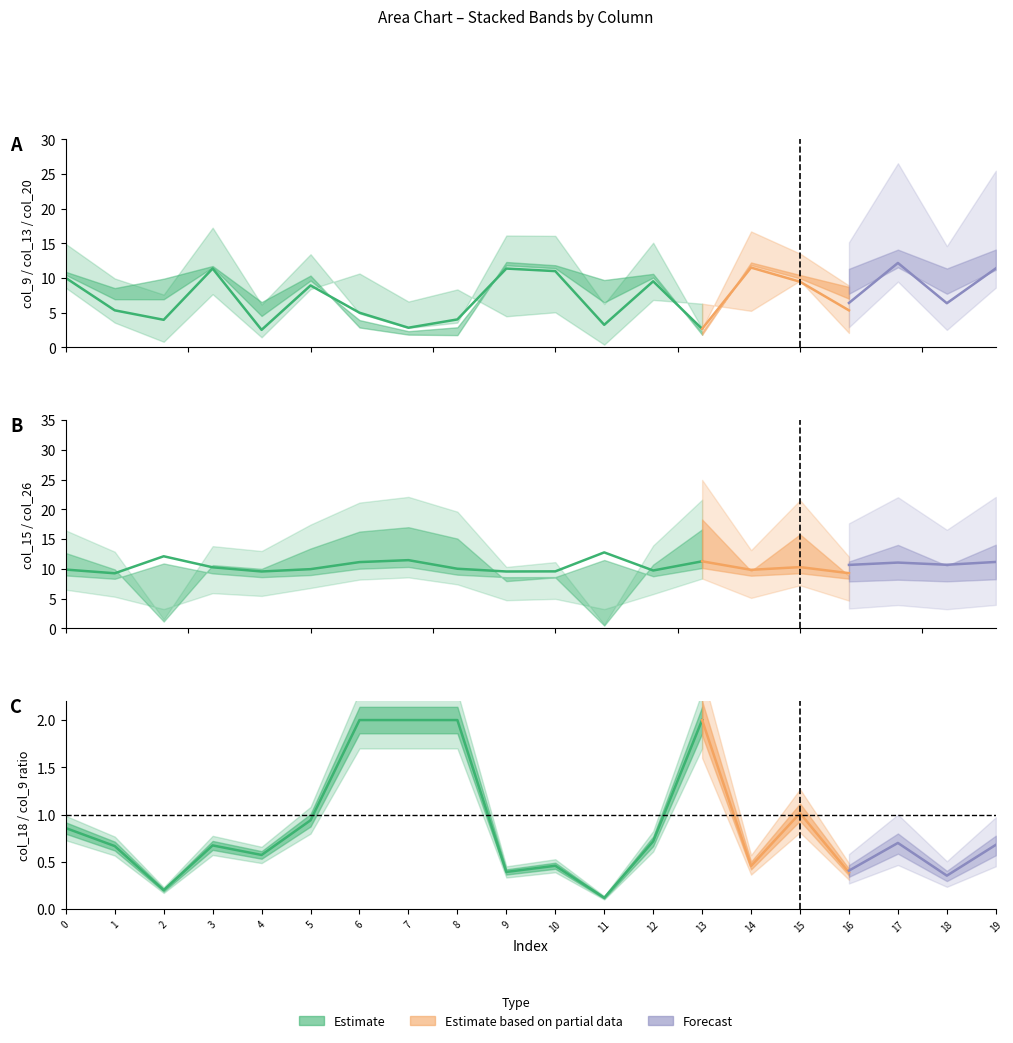

Rank the series at 4 from highest to lowest value.

col_26, col_15, col_13, col_20, col_9, col_18